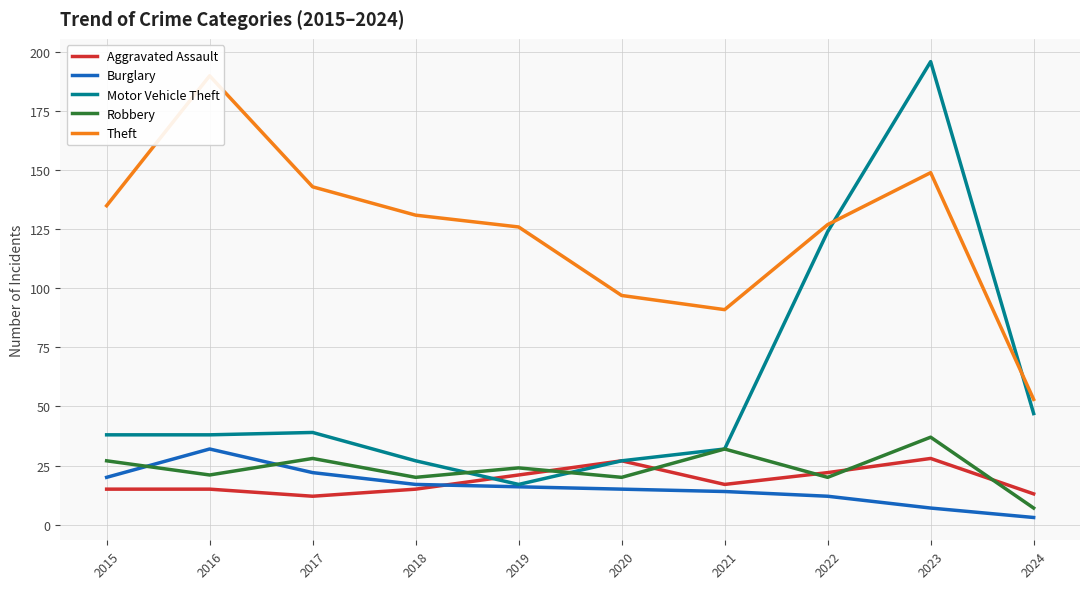

The Burglary series shows 2 at 2024. True or false?

False